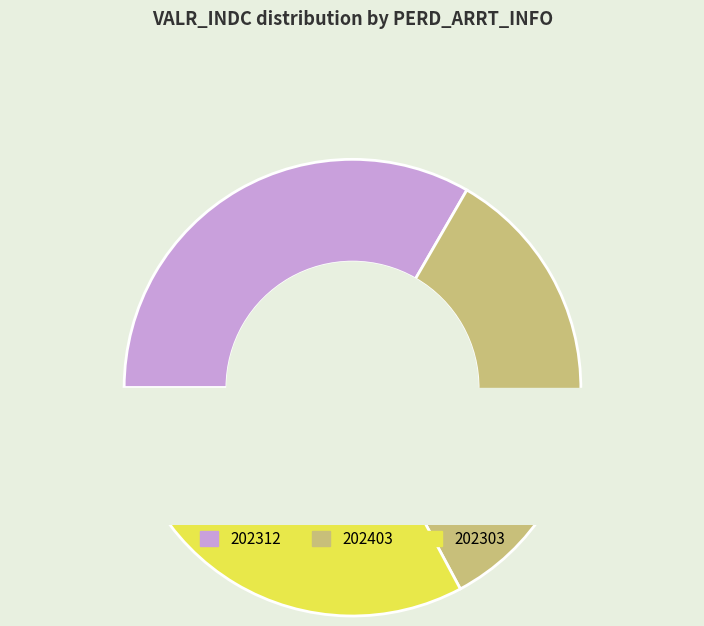

To the nearest percent, what is the difference between the 202303 and 202312 slice percentages?

1%